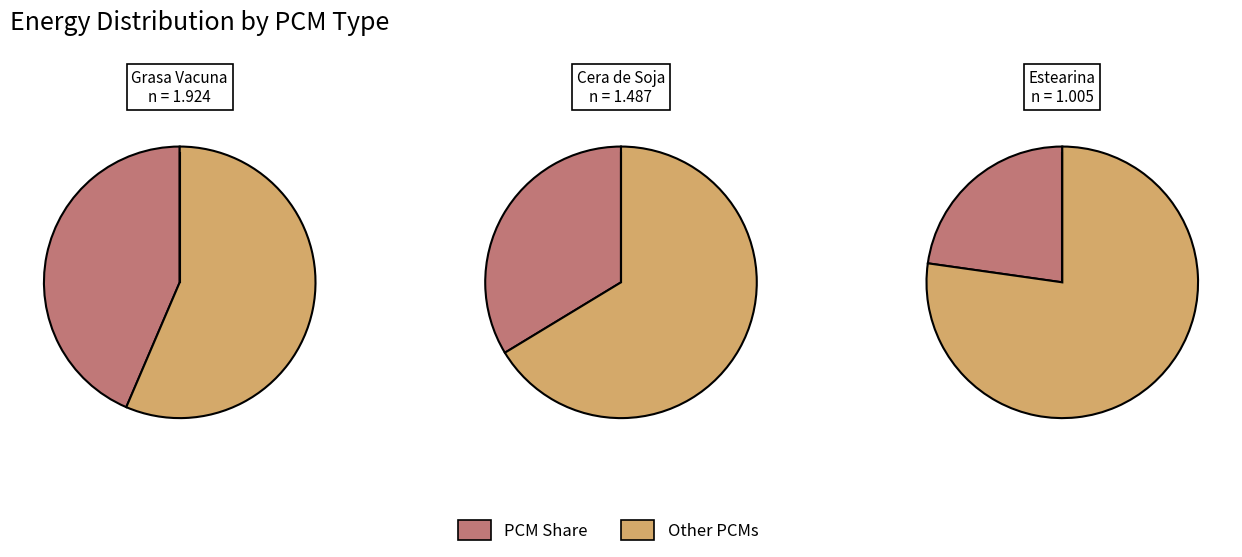

What percentage is NOT represented by Estearina?

77.2%